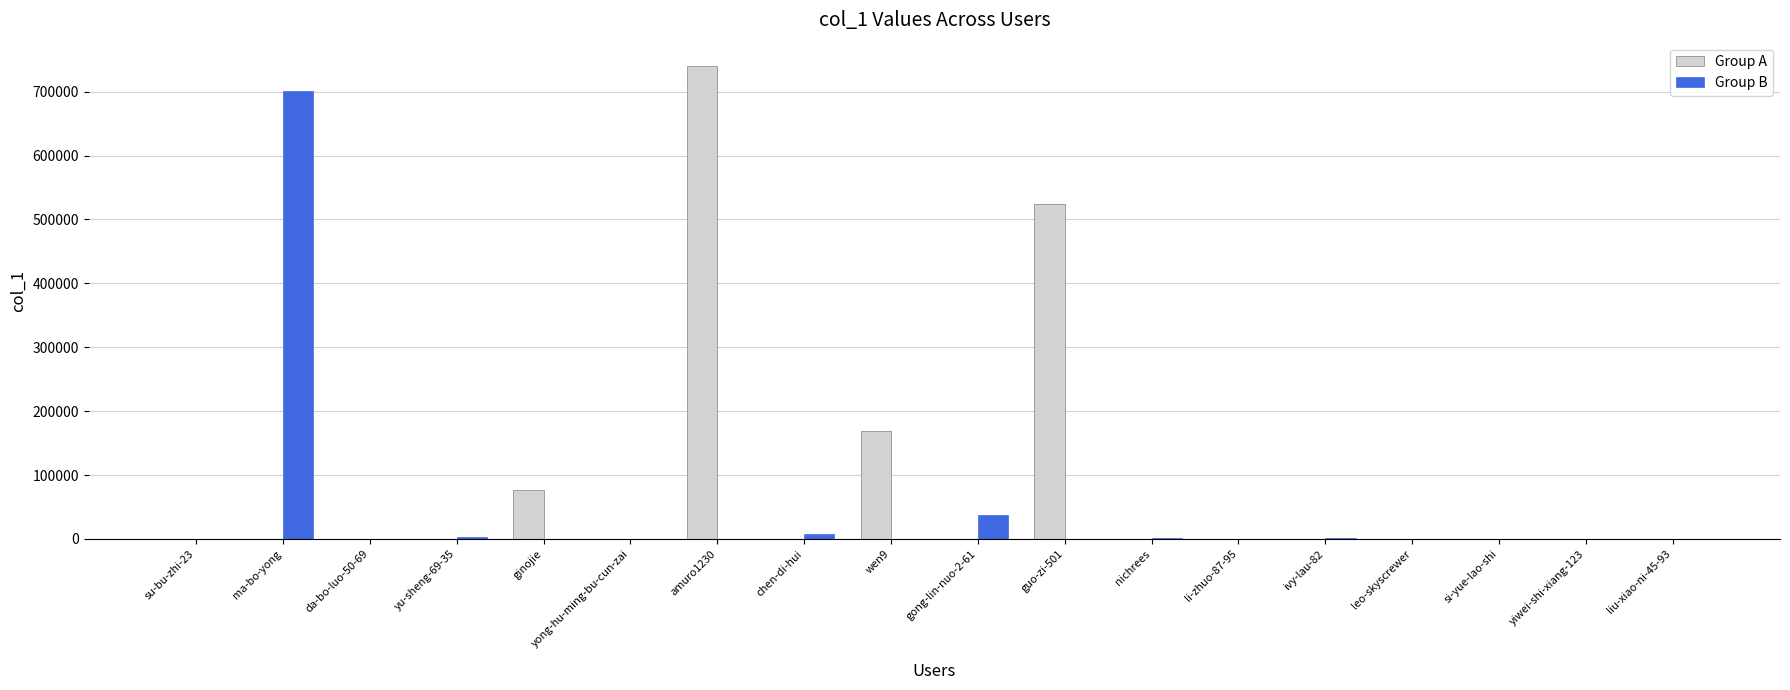

Between yu-sheng-69-35 and amuro1230, which series saw the biggest shift?

Group A